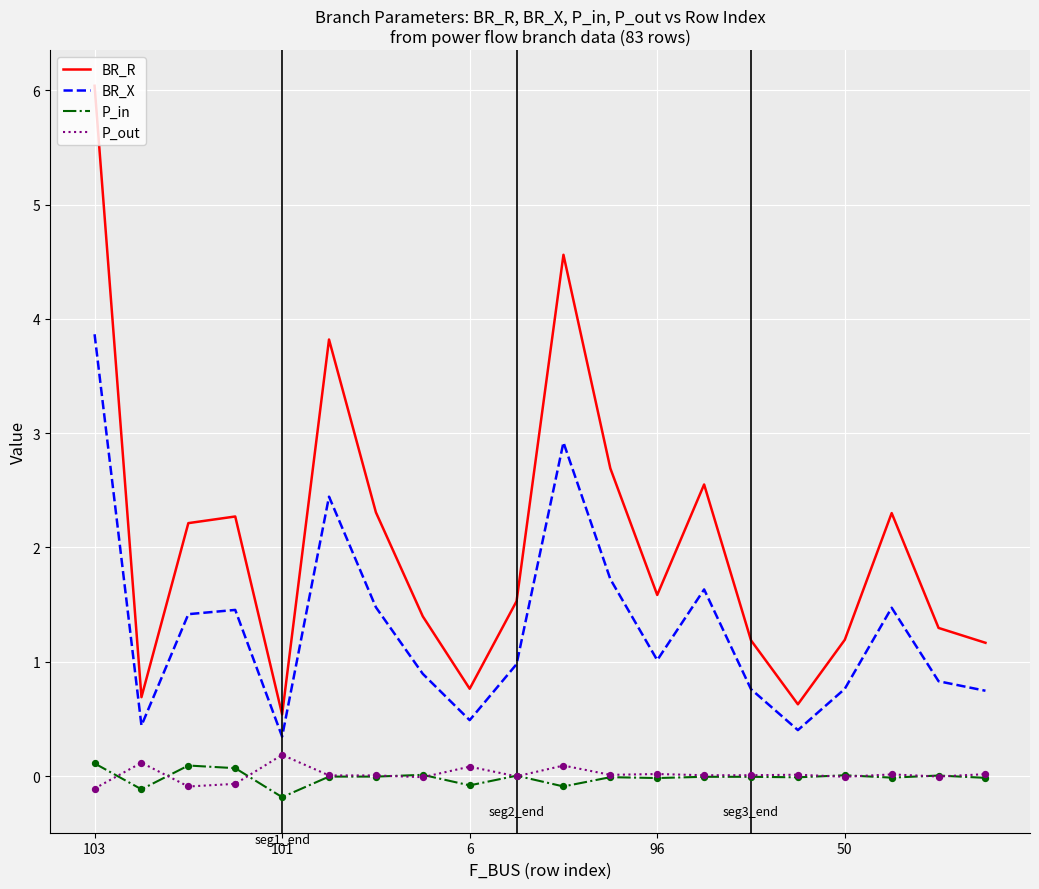

What are all the series names shown in the legend?

BR_R, BR_X, P_in, P_out